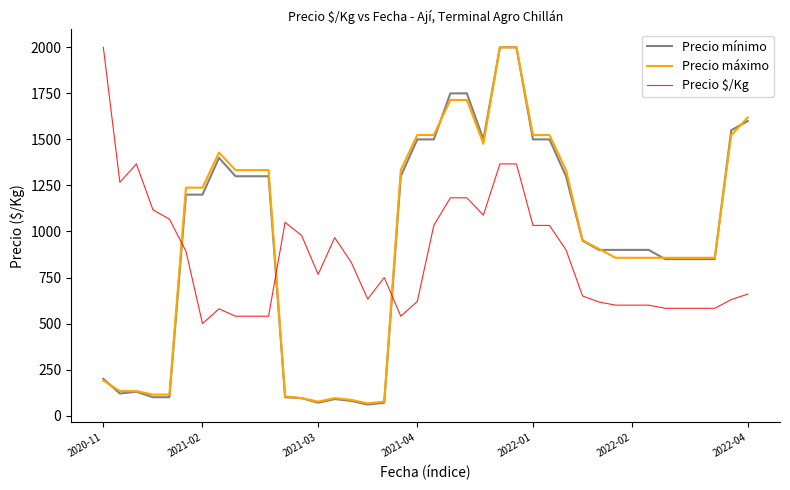

Which series ends up on top after the final intersection of Precio $/Kg and Precio máximo?

Precio máximo